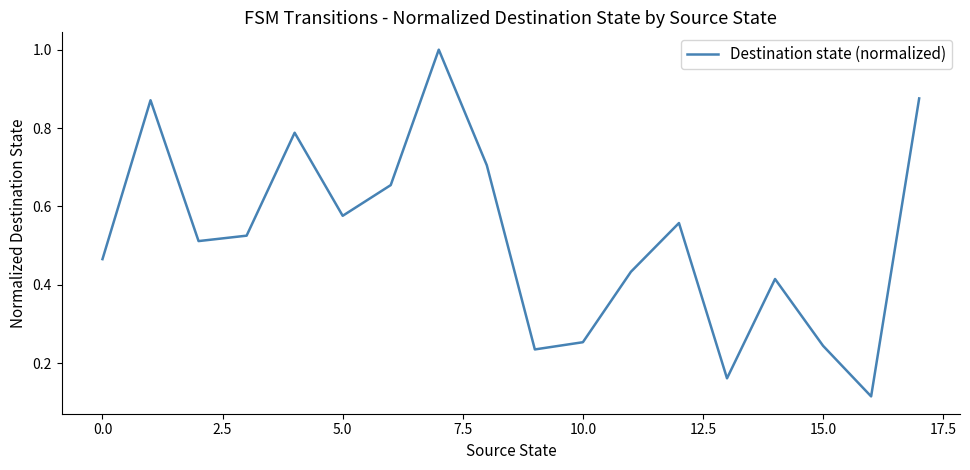

Does the chart have visible grid lines?

No